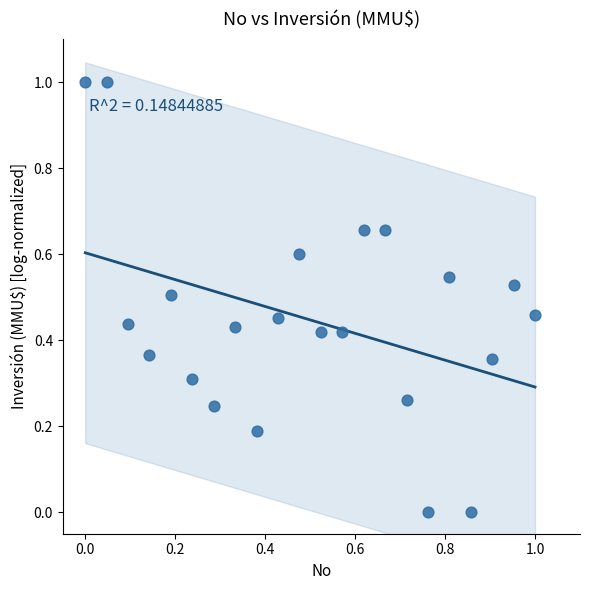

What is the range of X values (max minus min)?

1.0